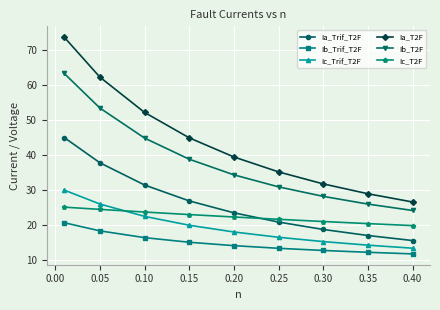

How many lines are shown in the chart?

6